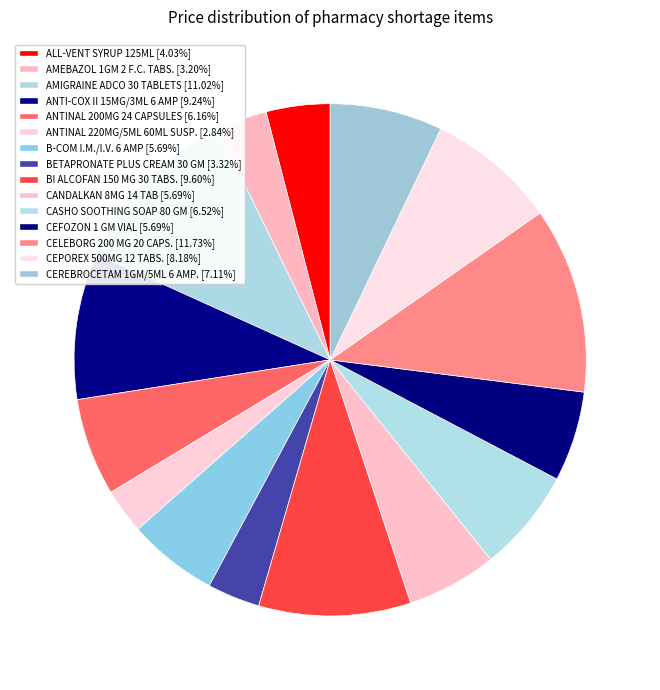

What is the total percentage of CEFOZON 1 GM VIAL and CELEBORG 200 MG 20 CAPS.?

17.4%